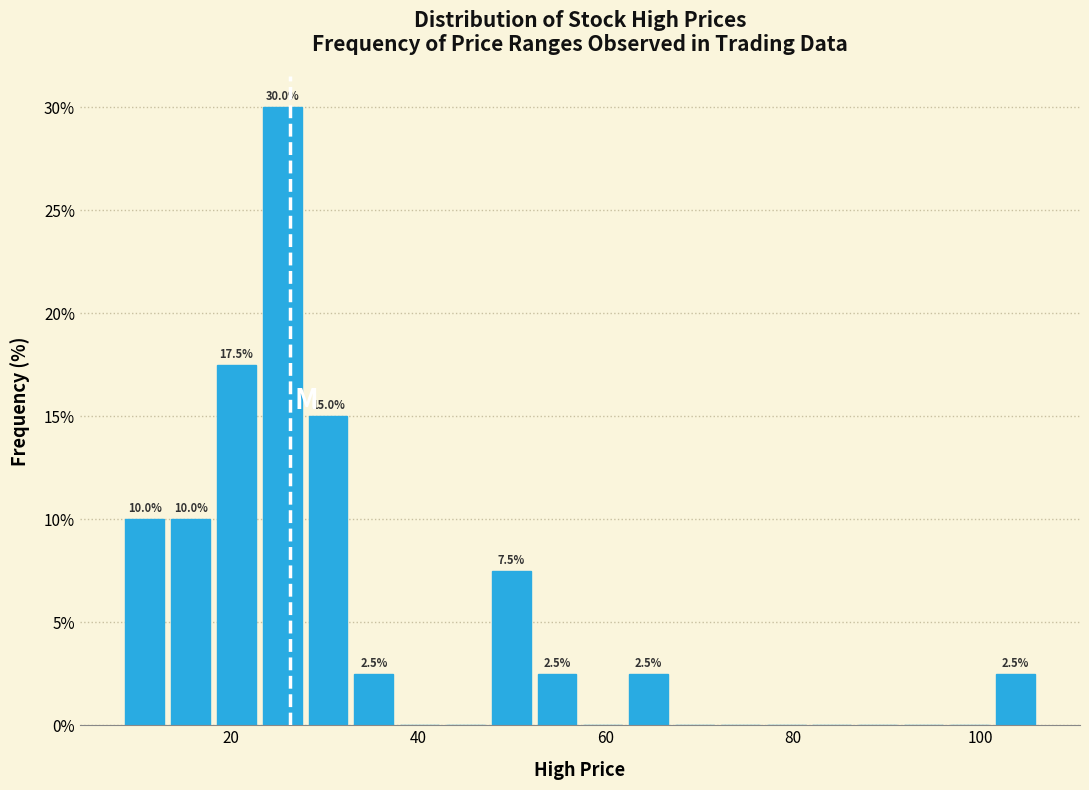

Read against the x-axis, roughly where is the centre of the tallest bar?

26